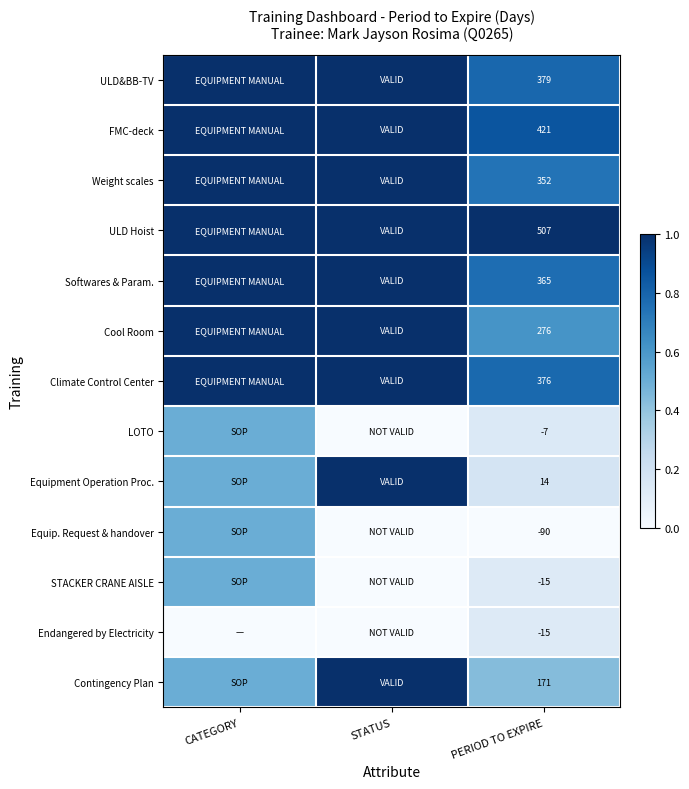

The LOTO series shows -7.0 at PERIOD TO EXPIRE. True or false?

True